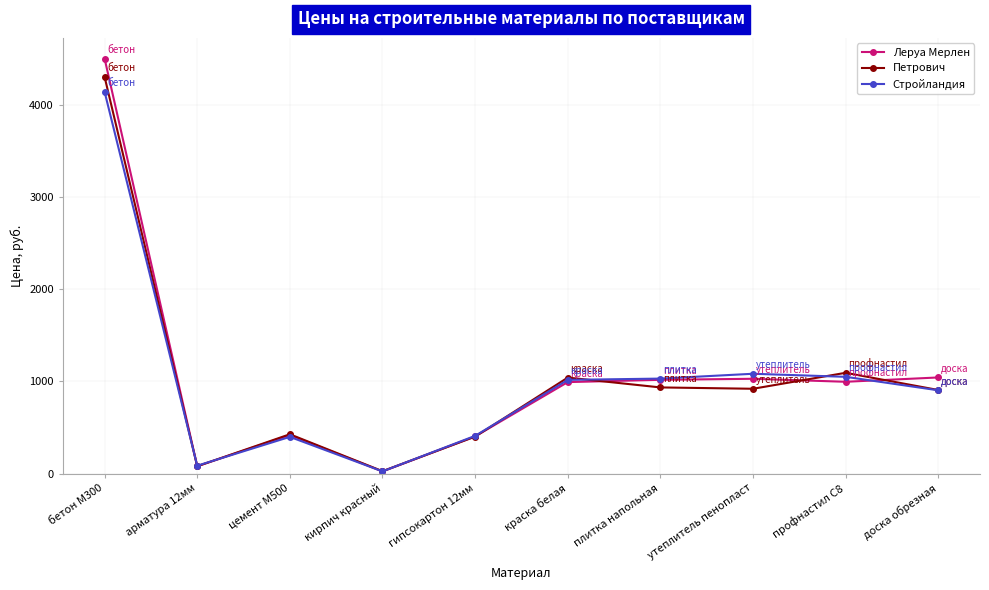

How many series are shown in this chart?

3